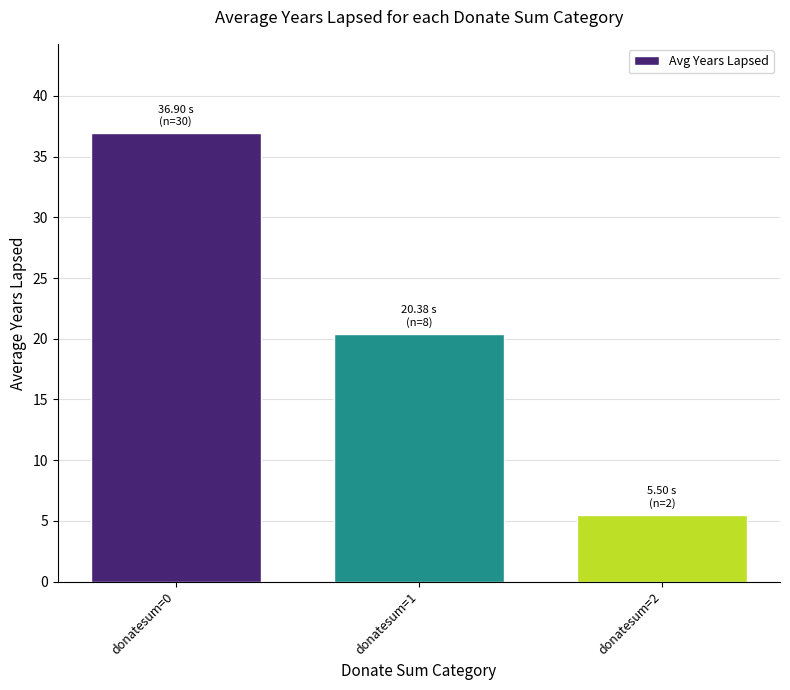

What is the value of the 3rd bar from the left?

5.5